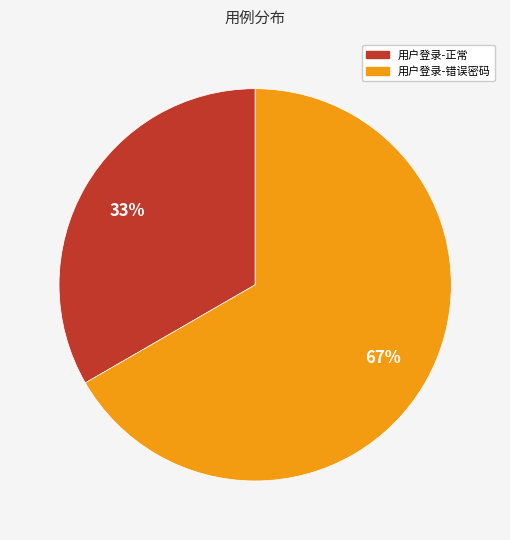

The 用户登录-正常 slice represents 28% of the pie. True or false?

False